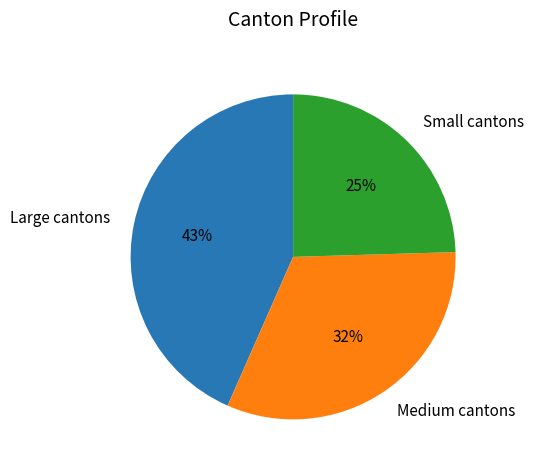

Is there a majority slice in this chart?

No